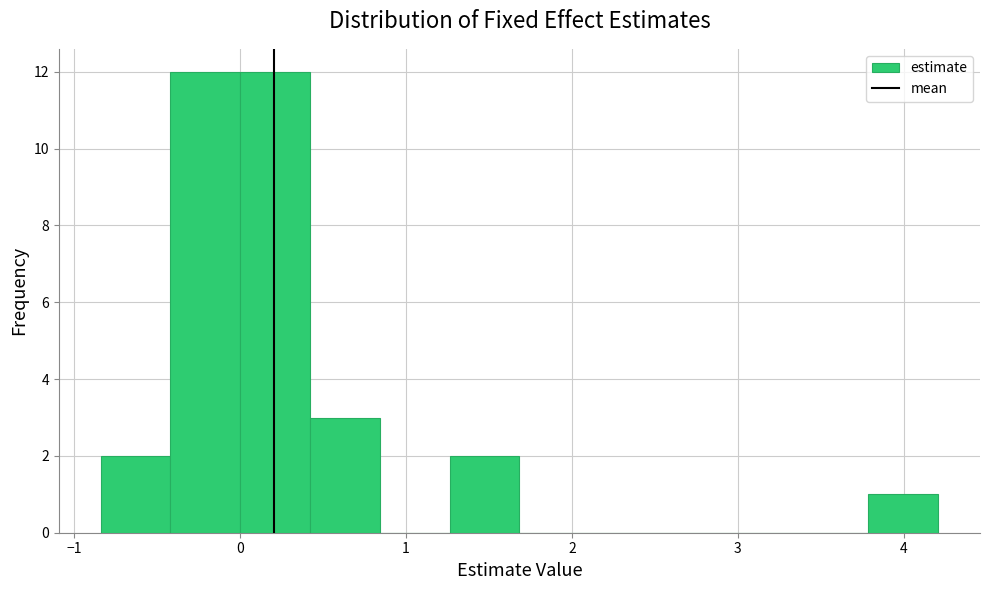

How tall is the bar that spans -0.4 to 0.0 on the x-axis? Neither the bar edges nor the heights are printed on the chart, so give them approximately, as read against the axes.

12